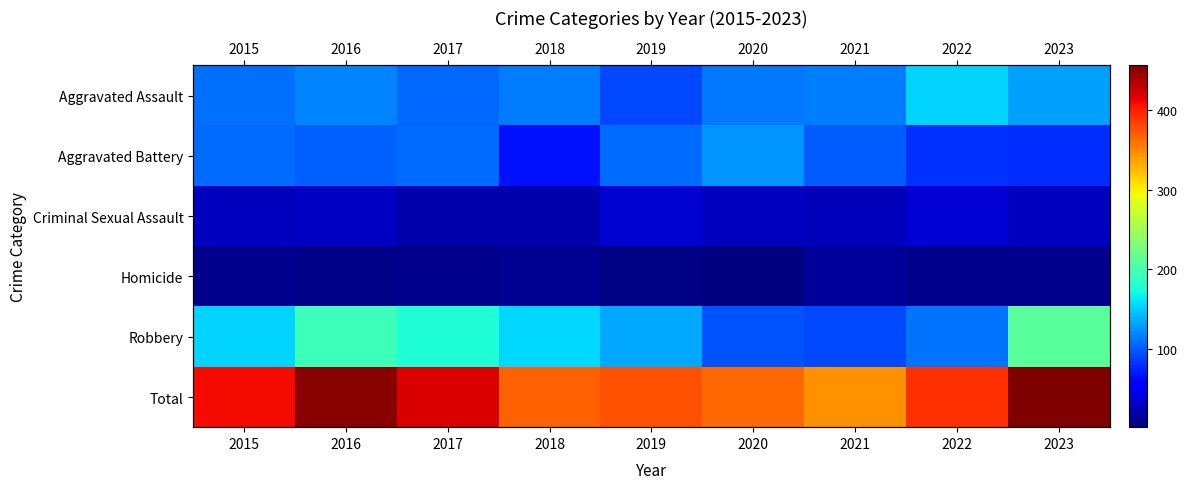

Which series has the largest total across all categories?

Total